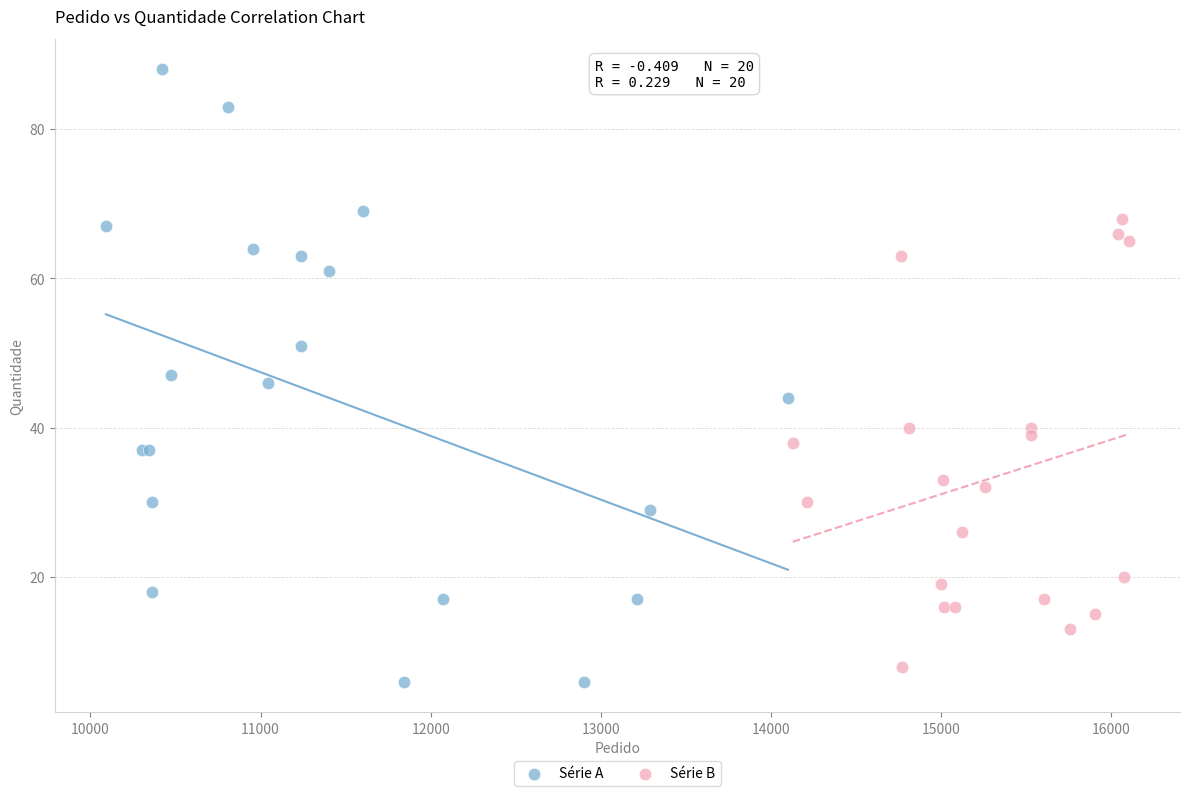

Which series contains the highest Y value?

Série A